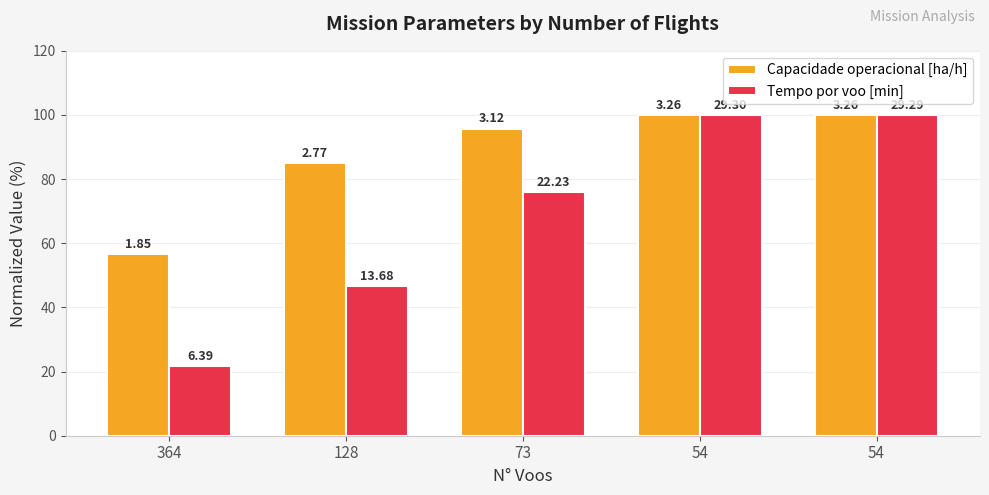

What are all the series names shown in the legend?

Capacidade operacional [ha/h], Tempo por voo [min]